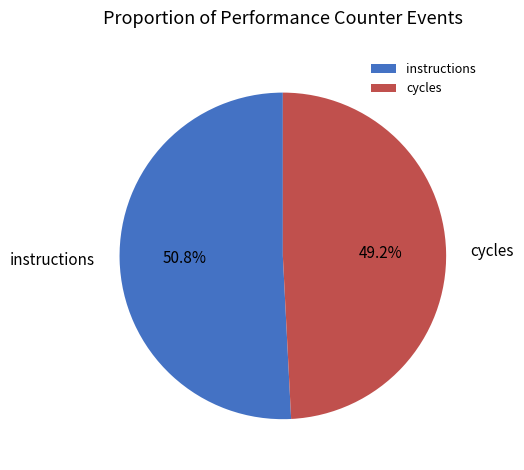

Between instructions and cycles, which is larger?

instructions